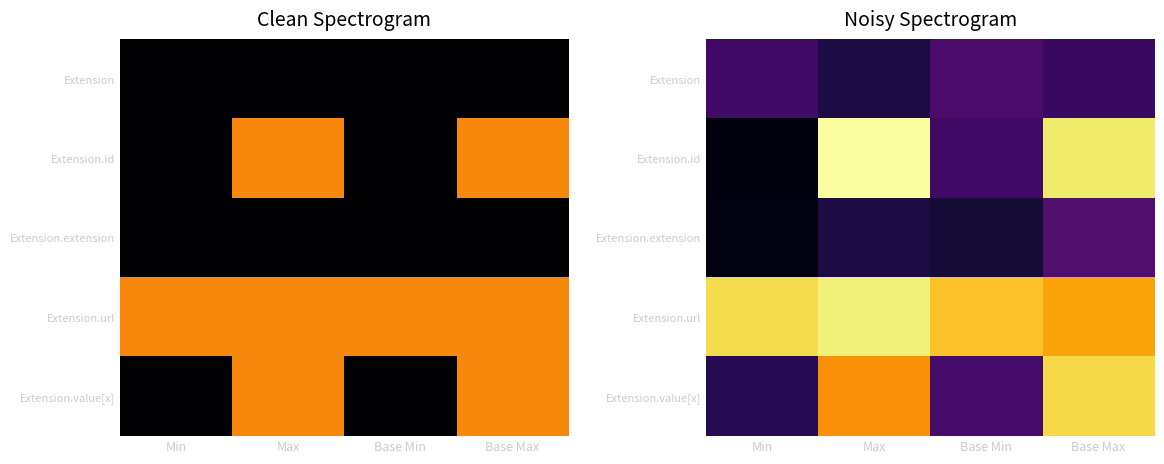

Is it true that Extension.extension equals 0.3 at Base Max?

True